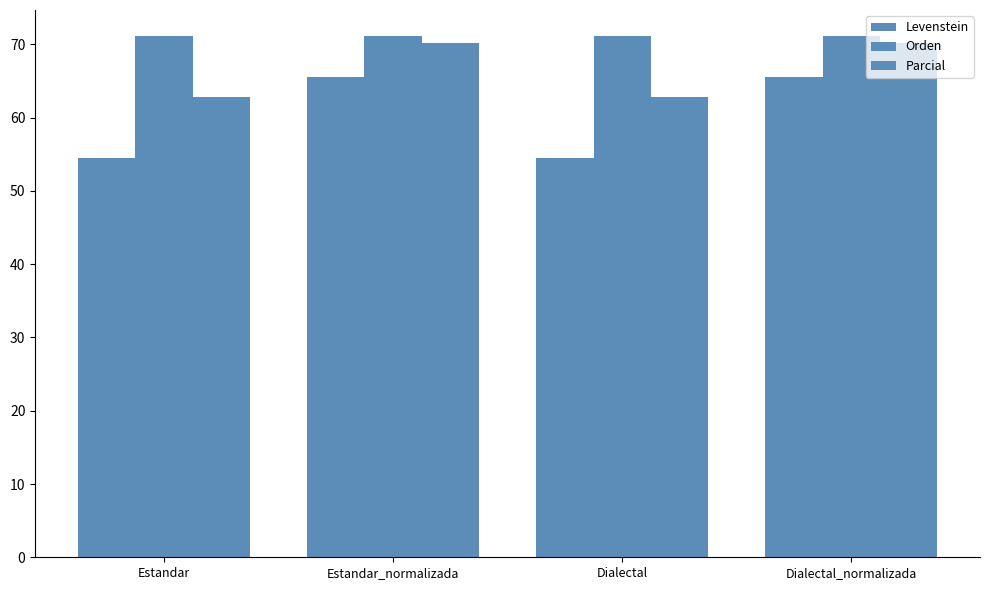

Are the bars horizontal?

No